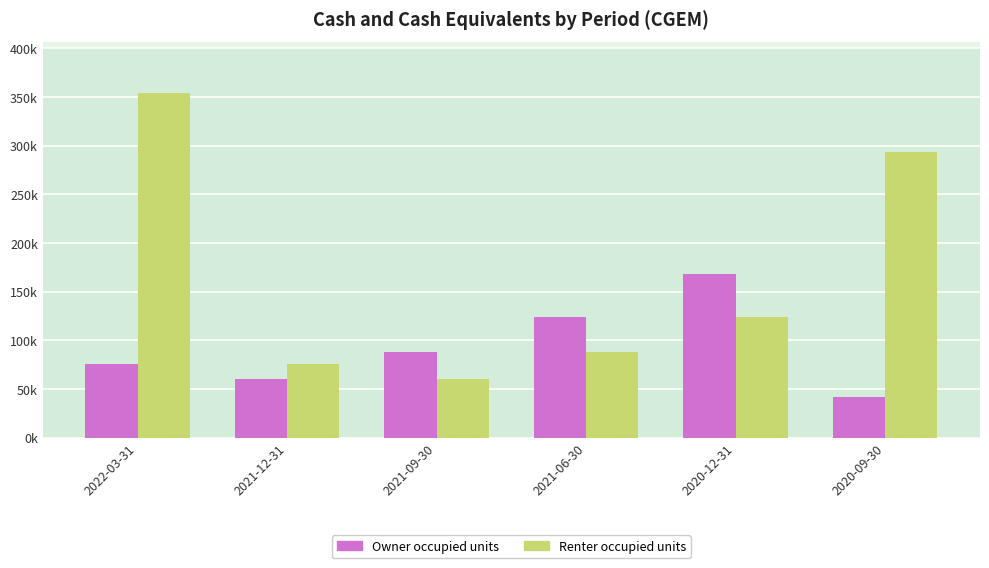

Rank the series by their maximum value, from lowest to highest.

Owner occupied units, Renter occupied units